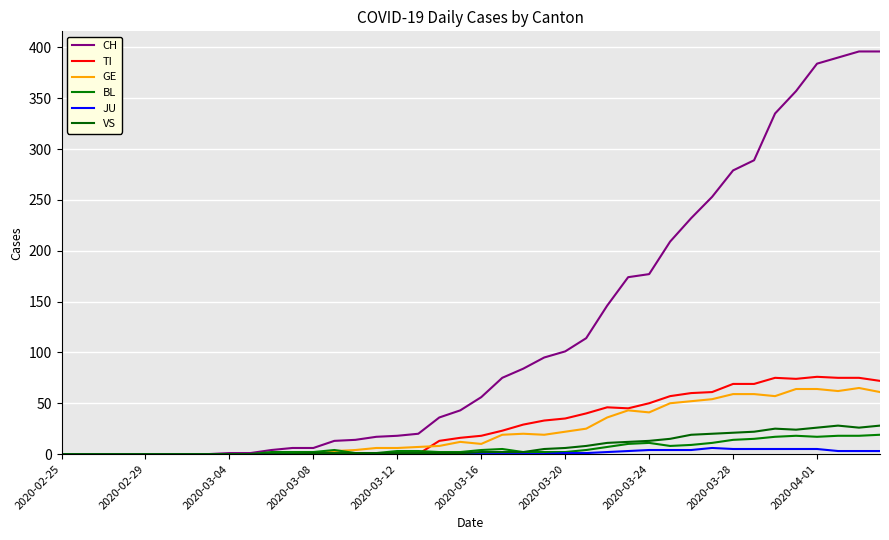

Which series has the widest spread of values?

CH